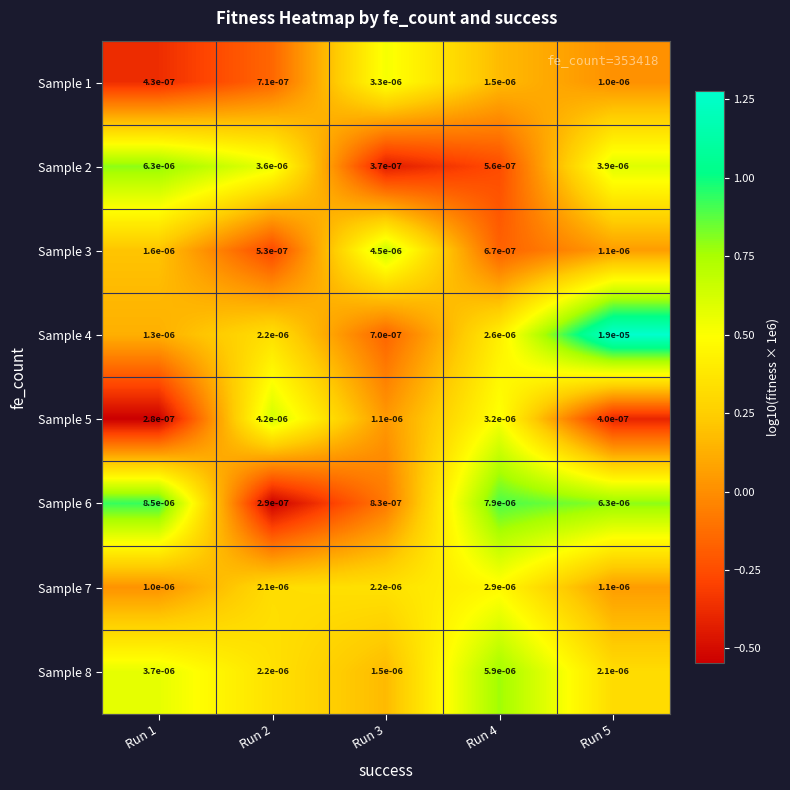

Which series changed the most between Run 1 and Run 3?

Sample 6